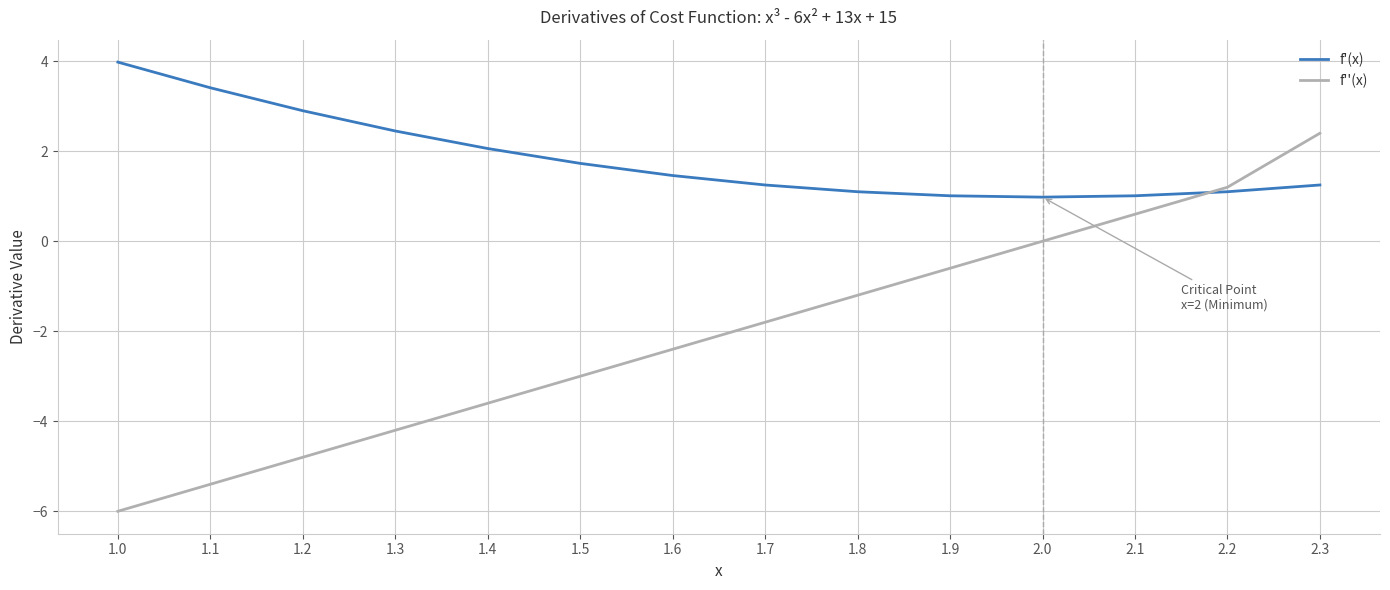

True or false: f'(x) has a value of 1.2 at 2.3.

True